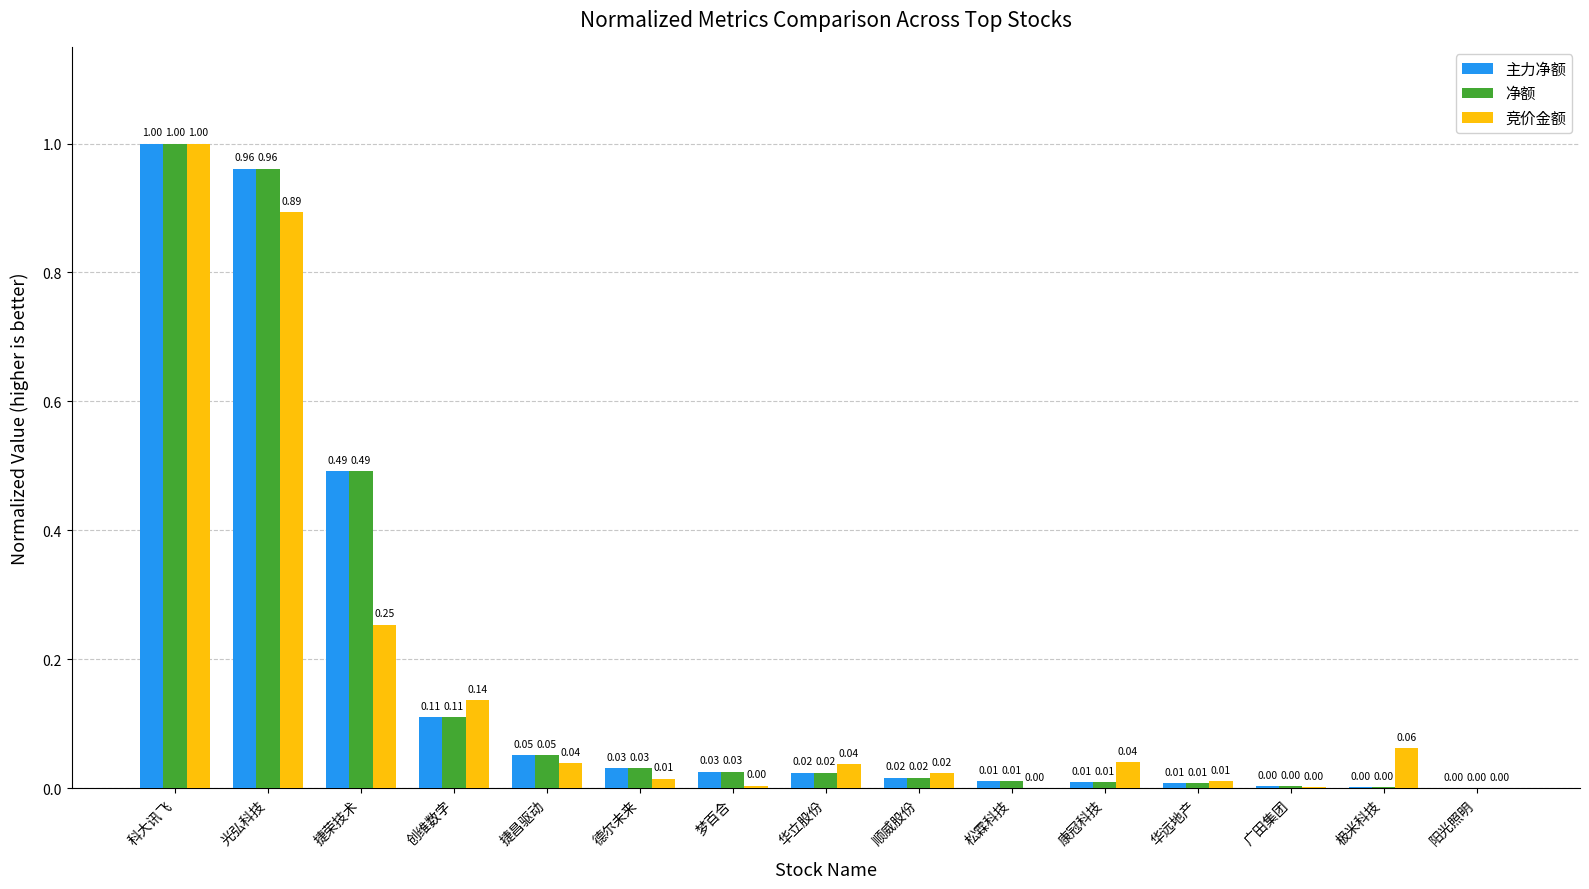

At which category does the chart reach its peak across all series?

科大讯飞